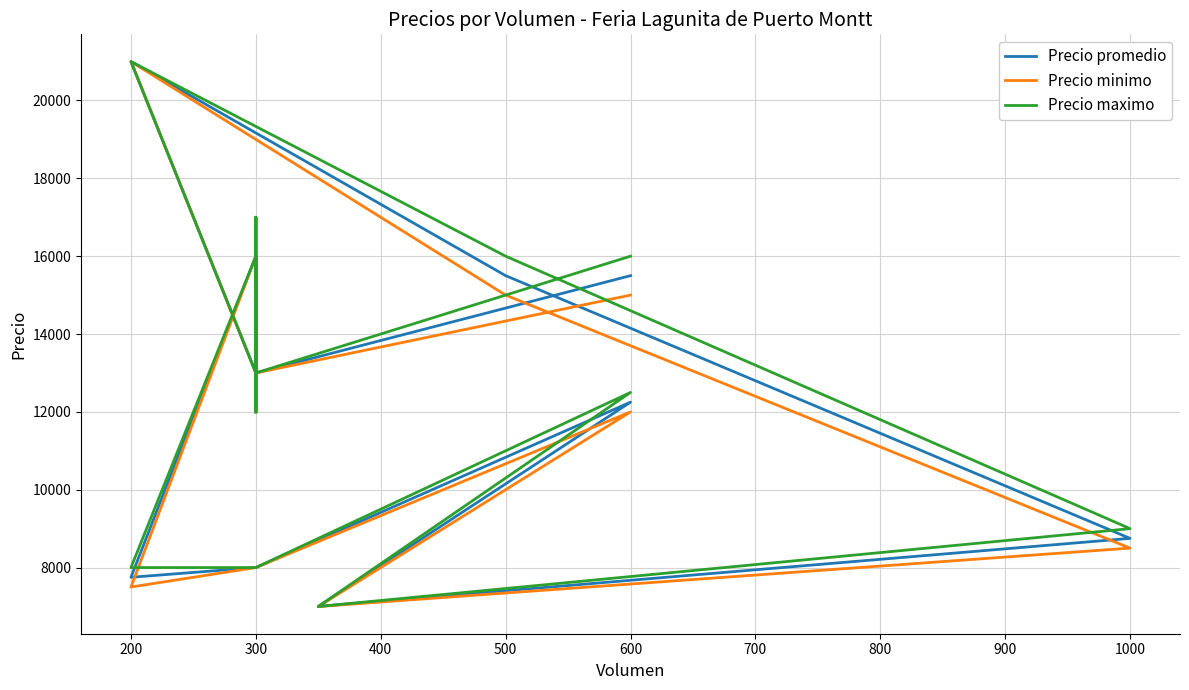

What is the value of the Precio promedio point at the 3rd from the left?

21000